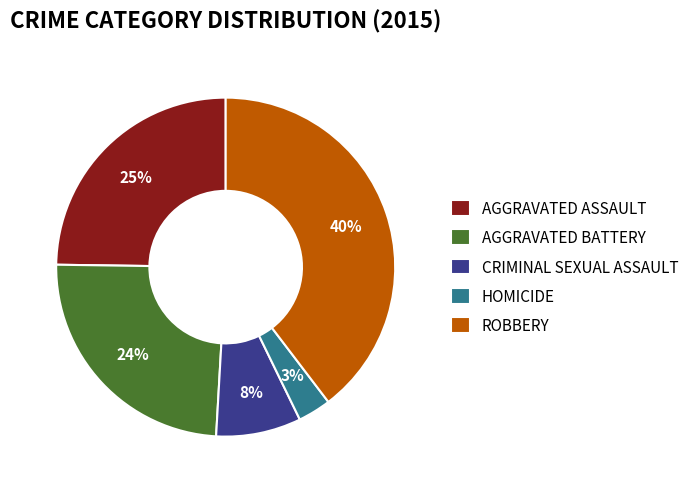

Count the number of slices in the pie.

5